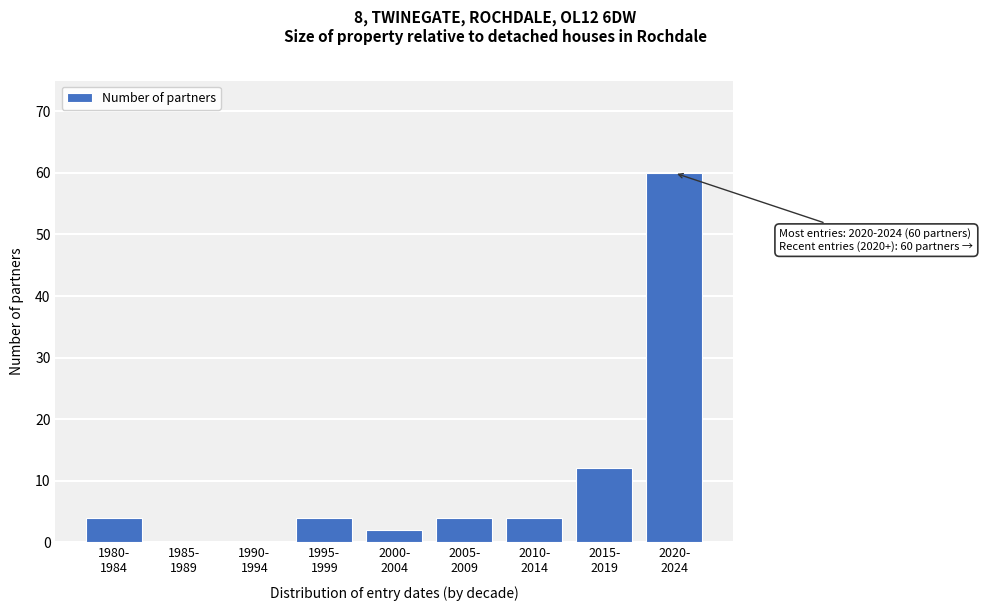

What is the sum of all values?

90